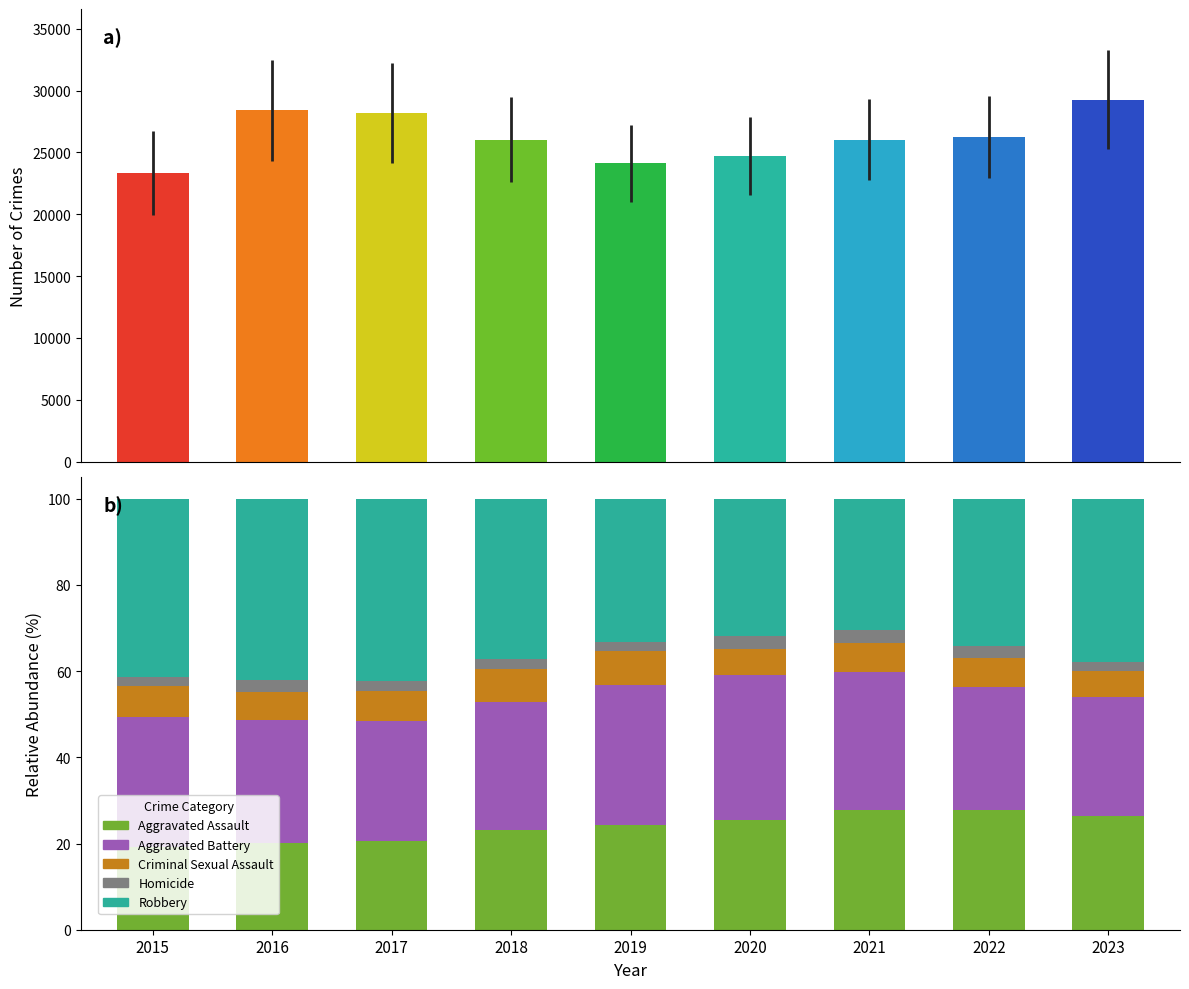

What is the value of the Homicide bar at the 7th from the left?

3.1